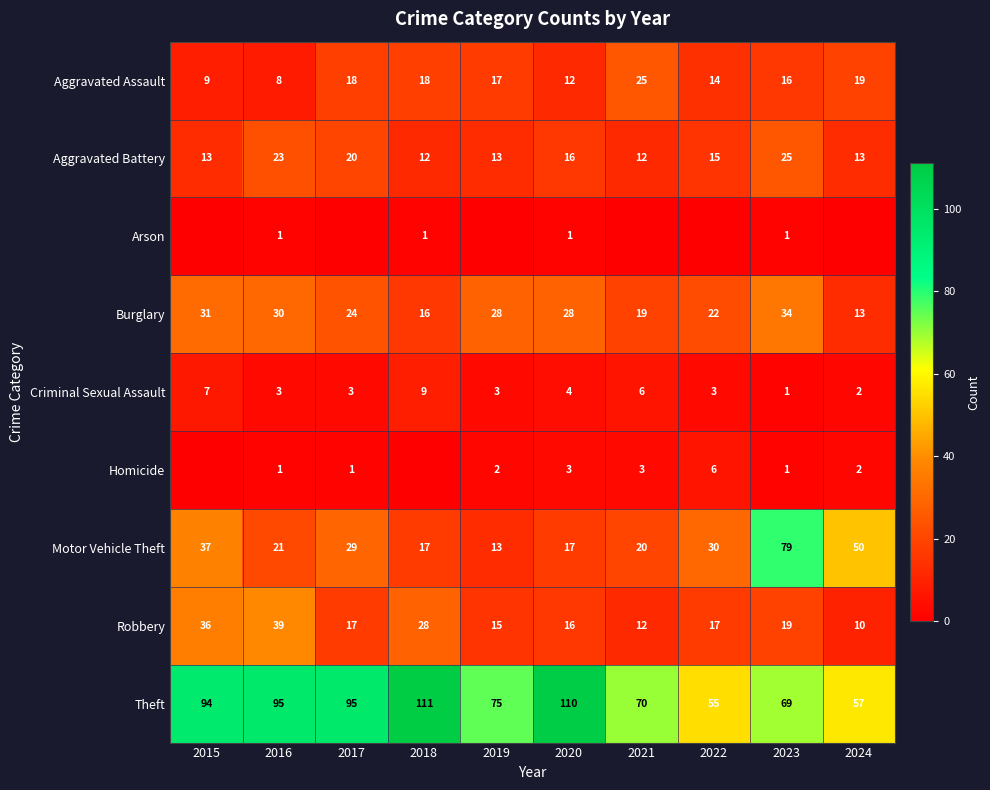

What is the difference between the Theft values at 2018 and 2016?

16